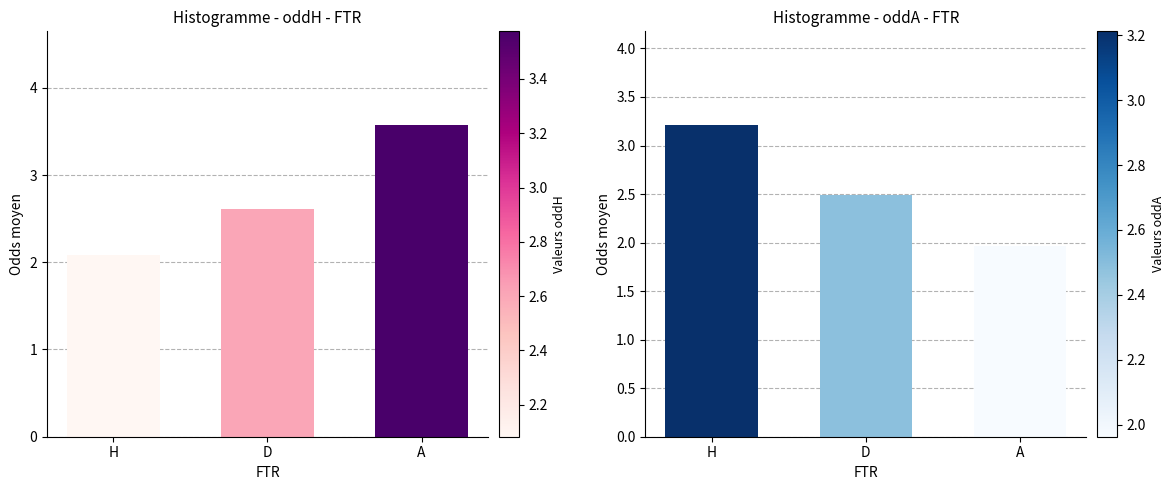

The oddA series shows 1.3 at H. True or false?

False